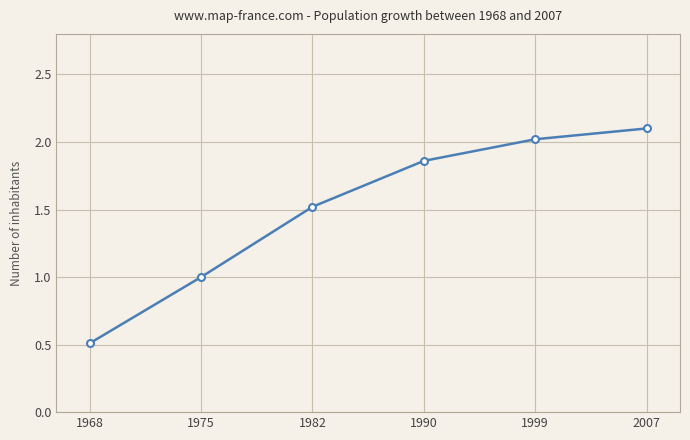

What is the maximum value shown in the chart?

2.1